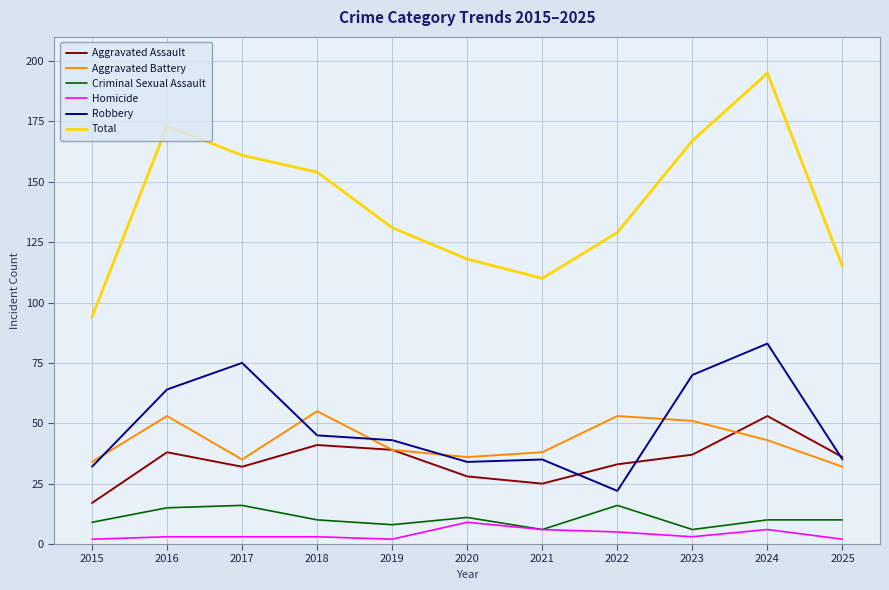

Which series has the widest spread of values?

Total